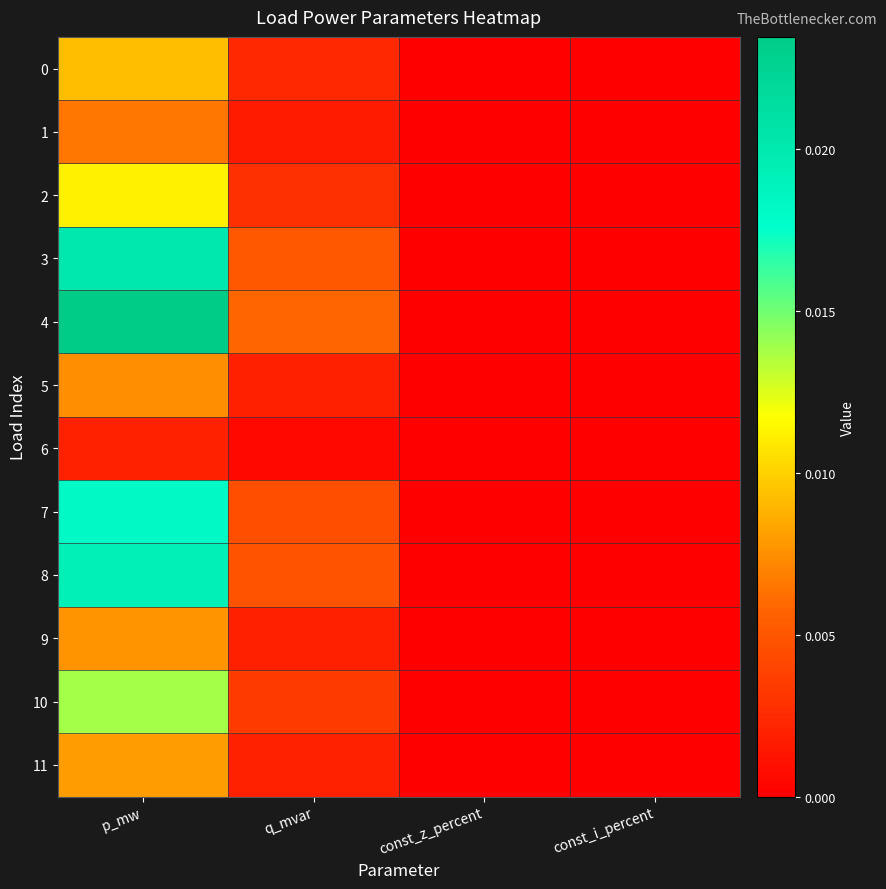

Rank the series at const_z_percent from lowest to highest value.

0, 1, 2, 3, 4, 5, 6, 7, 8, 9, 10, 11